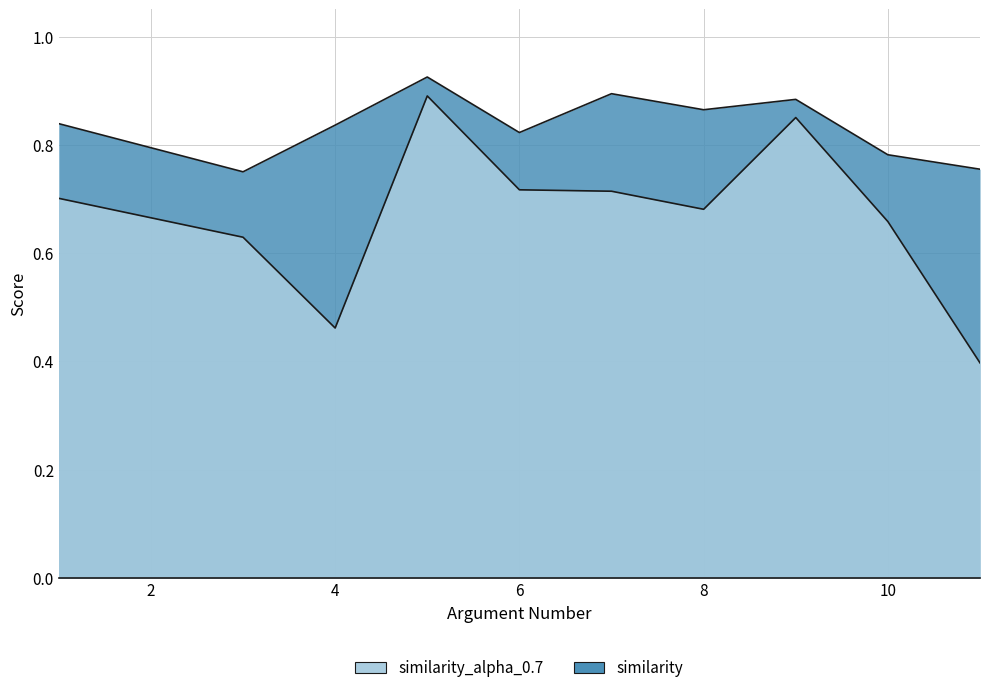

List the labels in order of similarity value, smallest first.

3, 11, 10, 6, 4, 1, 8, 9, 7, 5